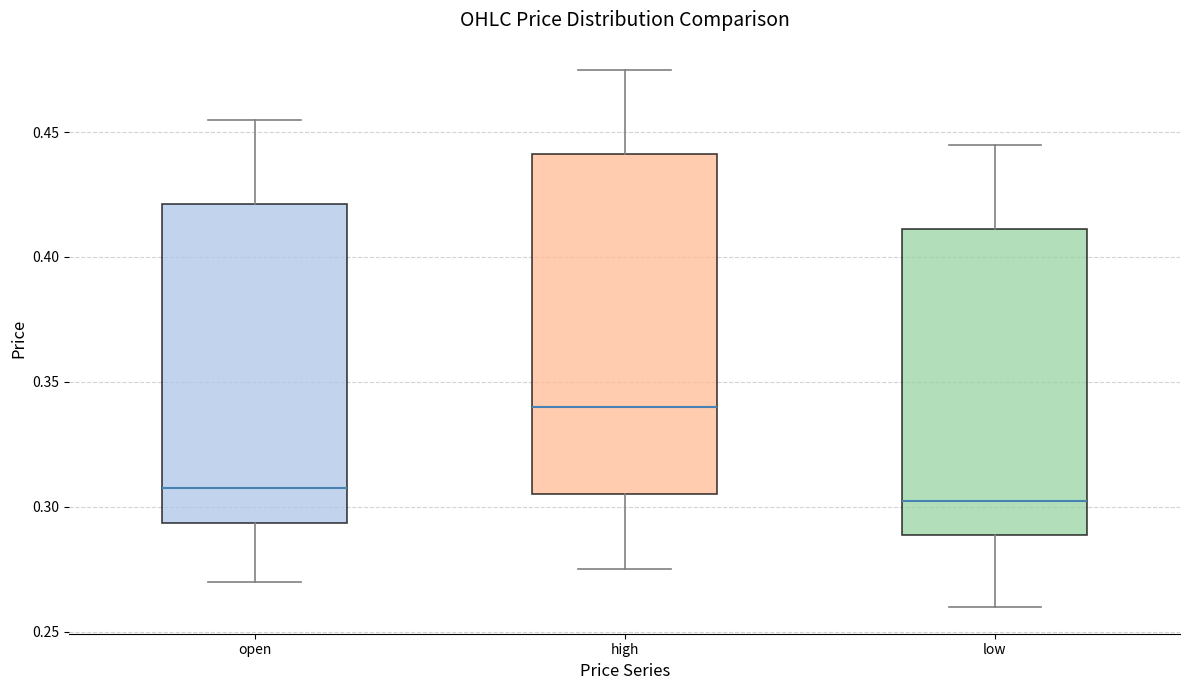

Which box is the tallest, from its lower edge to its upper edge?

high